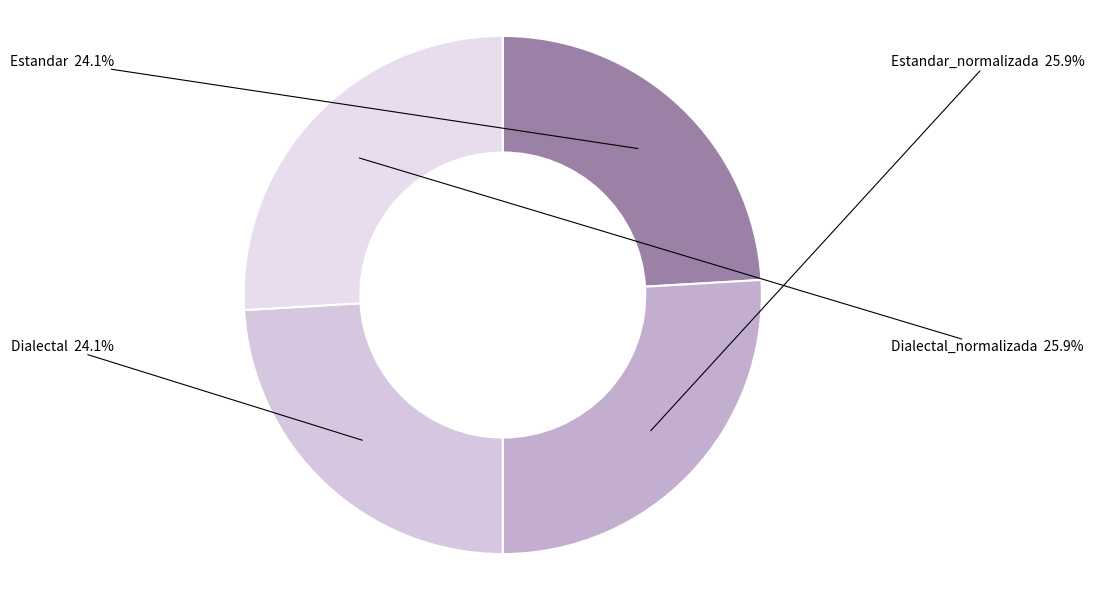

Is Estandar the majority of the pie?

No